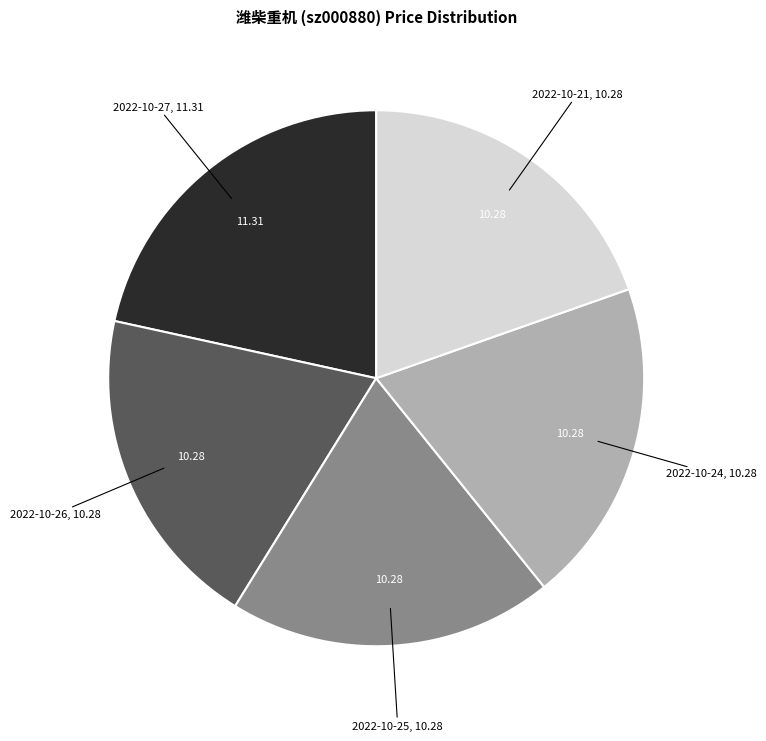

Is there a majority slice in this chart?

No